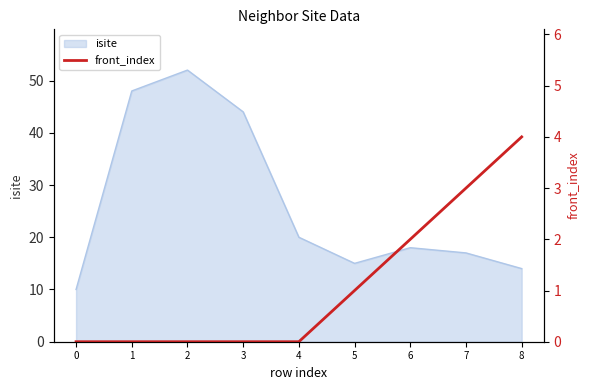

At which label is the value closest to 2?

6